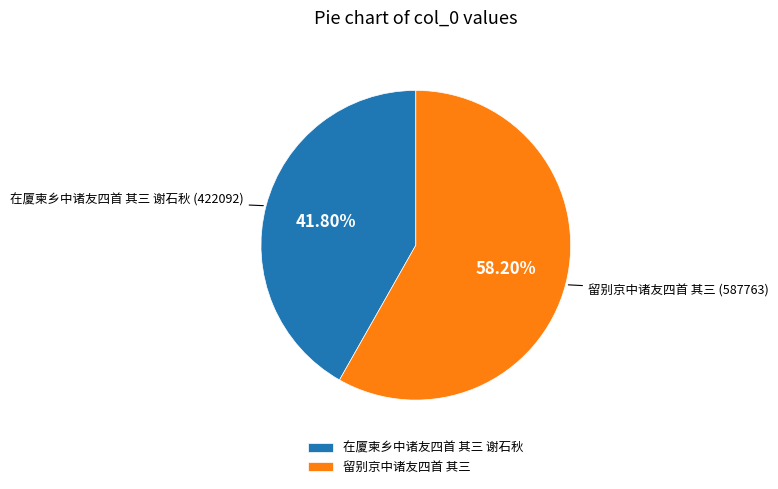

To the nearest percent, what percentage of the pie is 留别京中诸友四首 其三?

58%